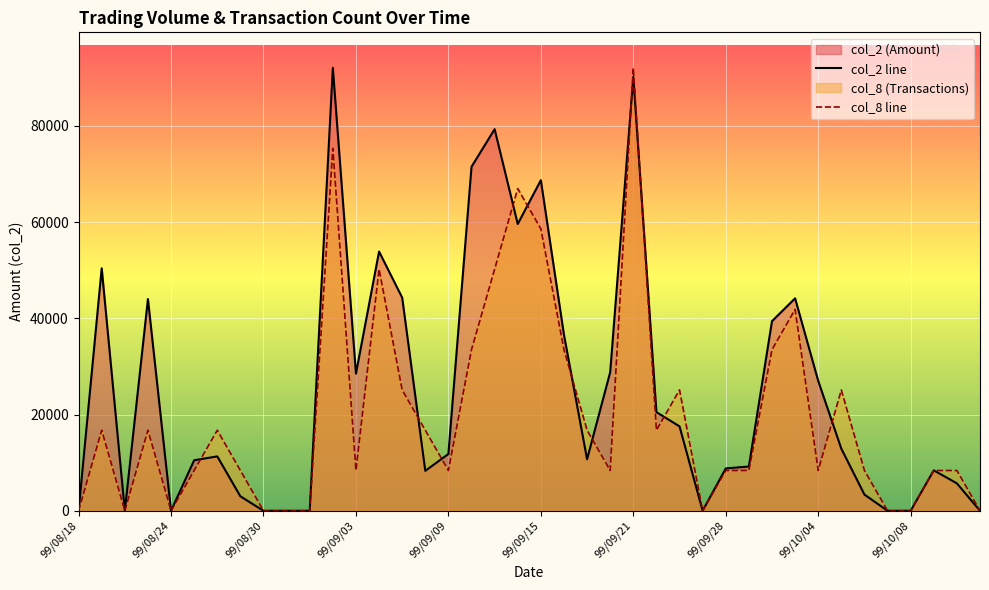

At which category is the sum across all series the highest?

99/09/21